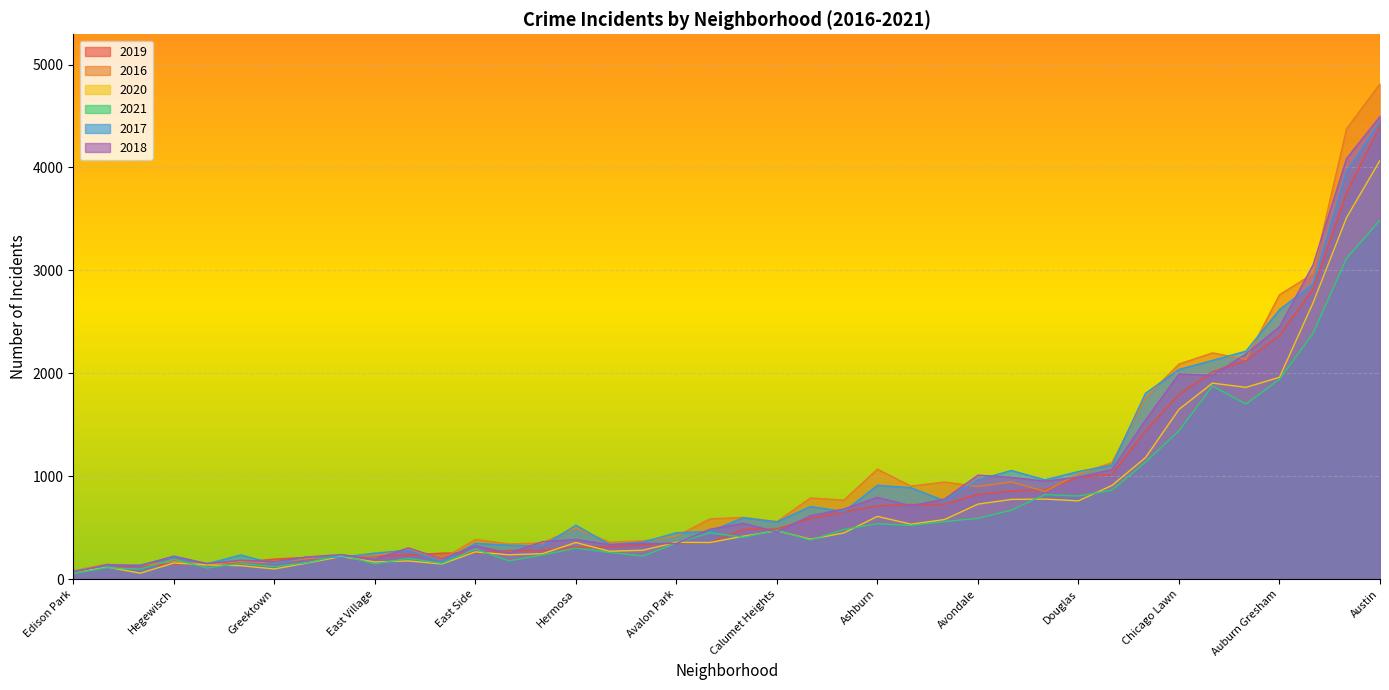

The value of 2021 at Hermosa is 300. True or false?

True